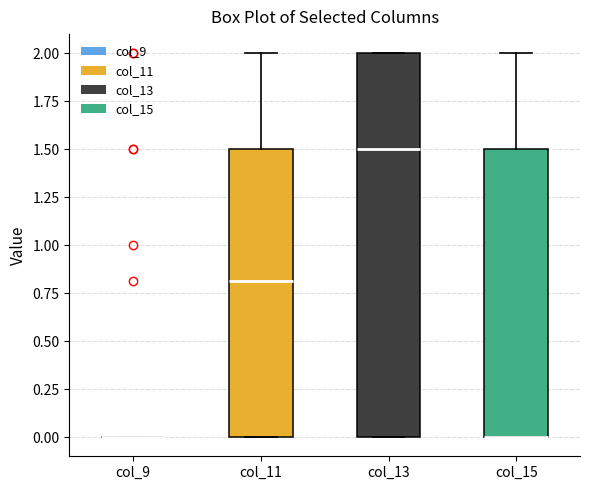

Where does the upper whisker of the box for col_11 end on the y-axis? The values are not printed on the chart, so give them approximately, as read against the axis.

2.0